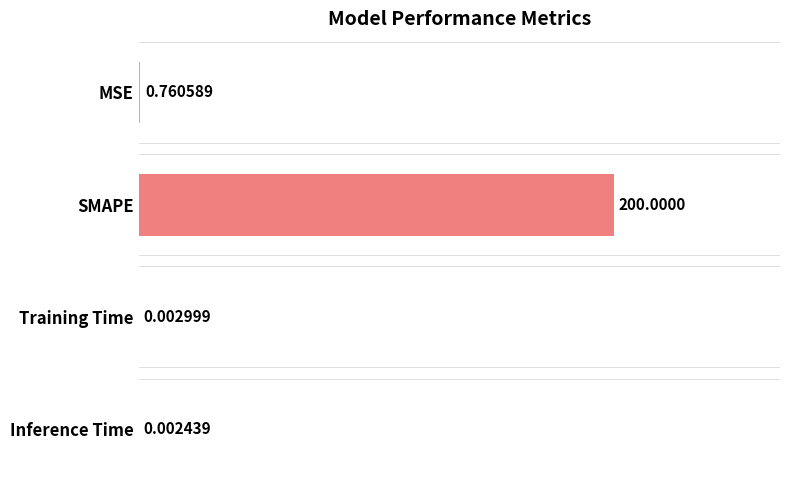

Which category has the highest value across all series?

SMAPE